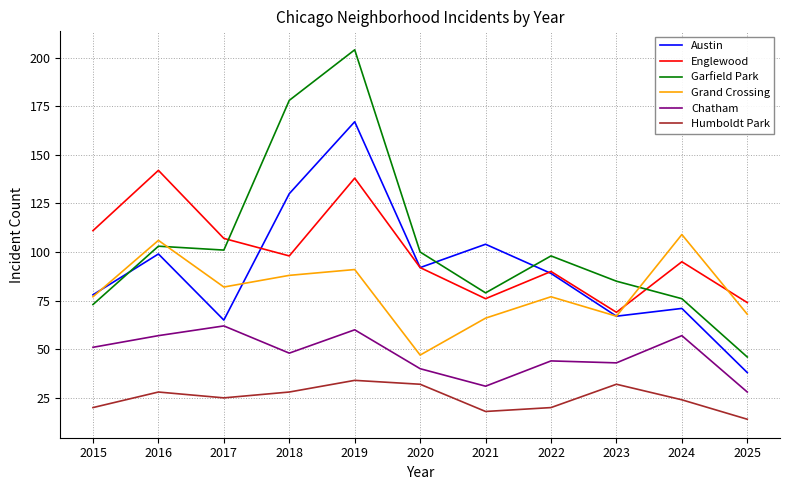

After their last crossing, which series has the higher values: Grand Crossing or Garfield Park?

Grand Crossing